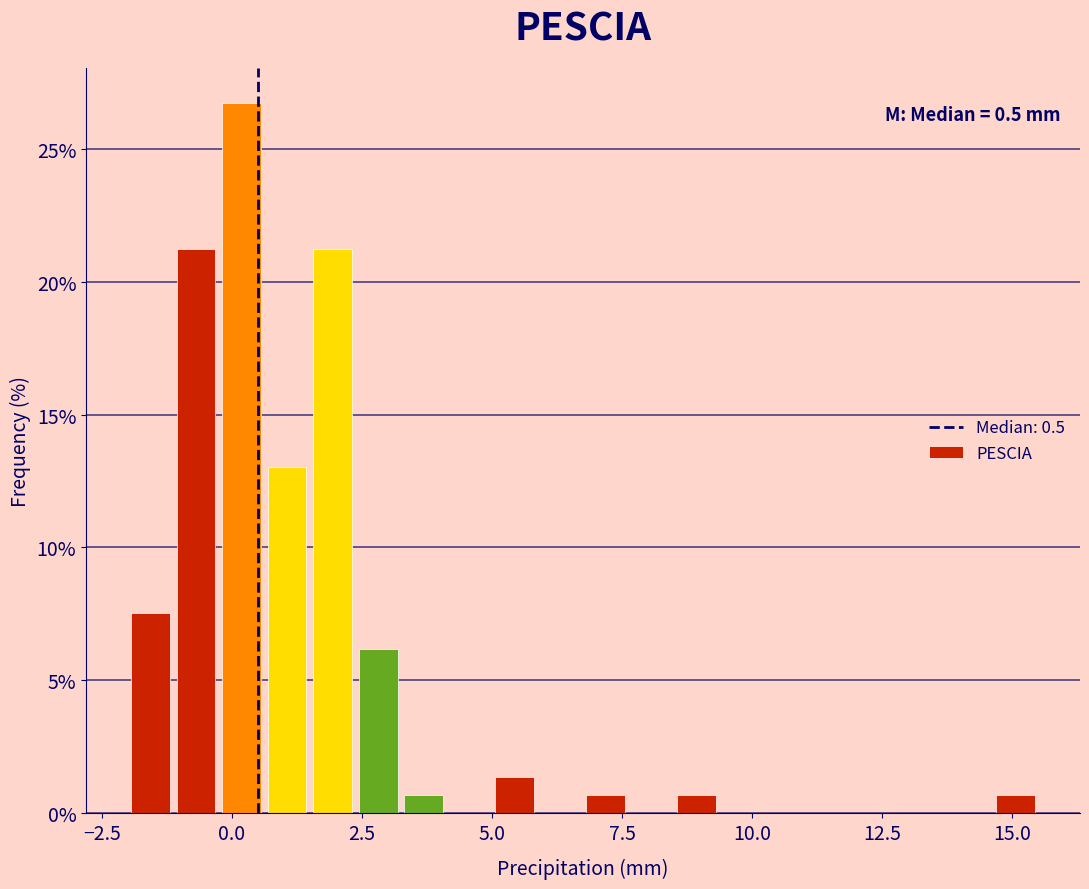

Around what value on the x-axis is the tallest bar? Give the approximate position of its centre, as read against the axis.

0.0